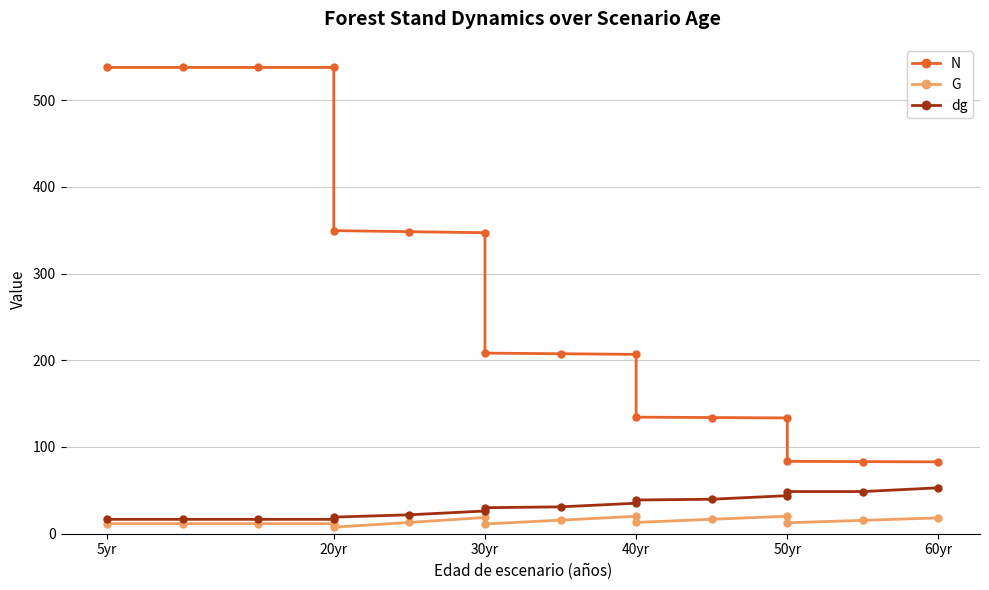

Is the value of dg at 8 greater than the value of N at 10?

No